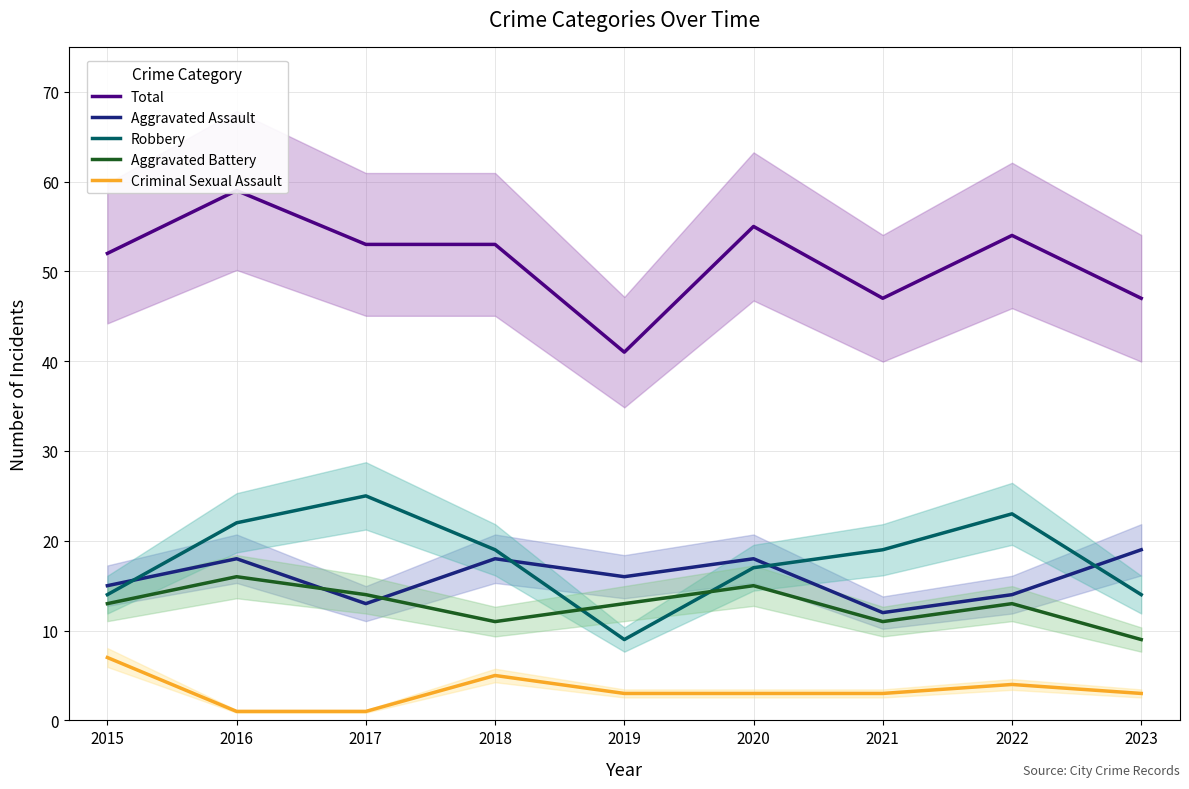

Reading left to right, list all the values displayed in this chart.

Total: 52	59	53	53	41	55	47	54	47
Aggravated Assault: 15	18	13	18	16	18	12	14	19
Robbery: 14	22	25	19	9	17	19	23	14
Aggravated Battery: 13	16	14	11	13	15	11	13	9
Criminal Sexual Assault: 7	1	1	5	3	3	3	4	3